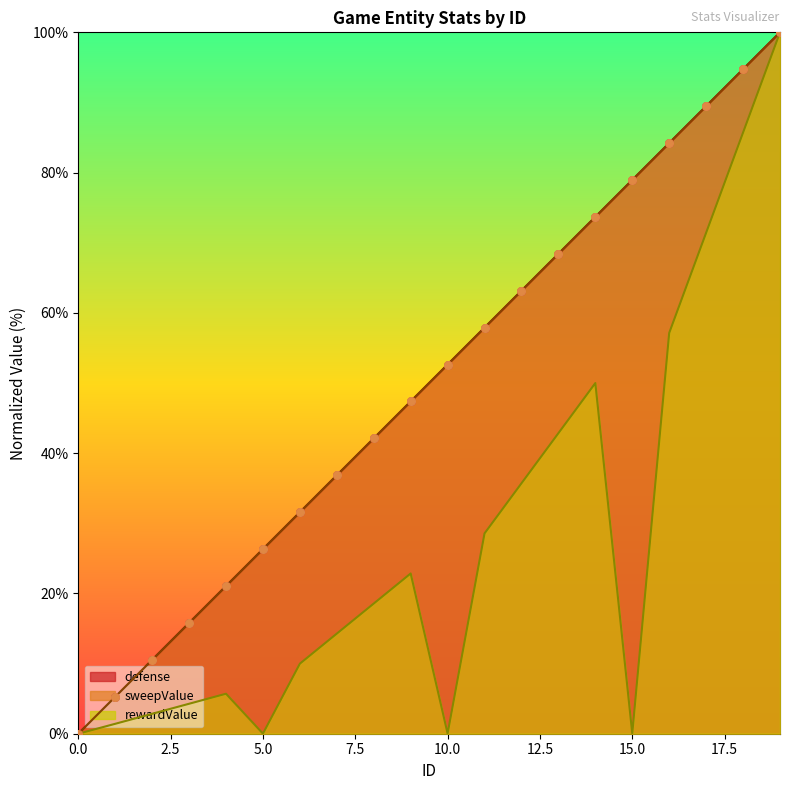

At how many categories does at least one series exceed 83?

4